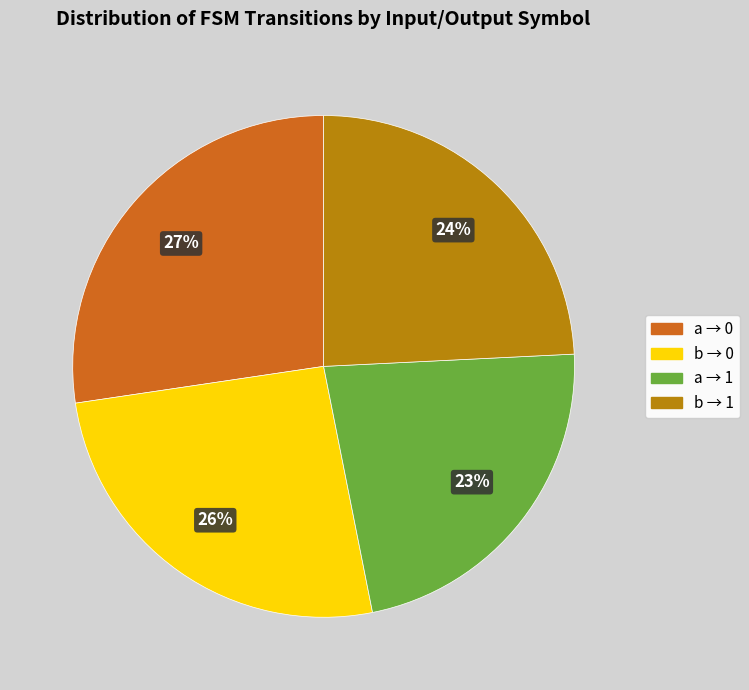

Which category has the smallest portion of the pie?

a → 1